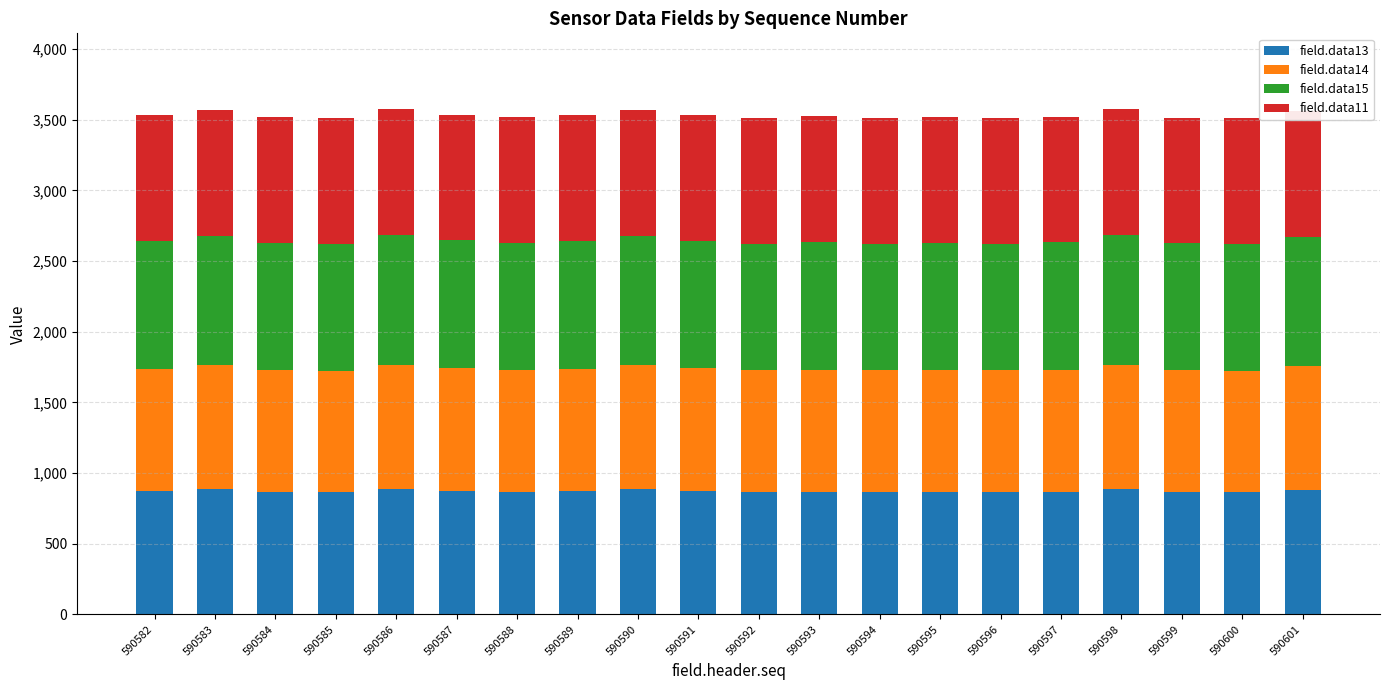

What is the lowest value of the field.data13 series?

867